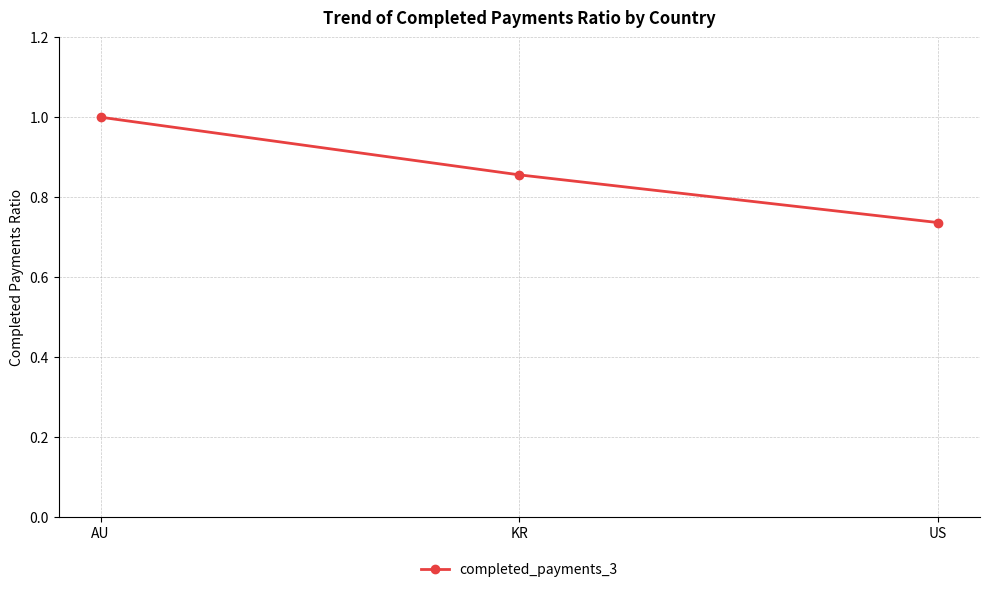

What is the greatest value displayed?

1.0